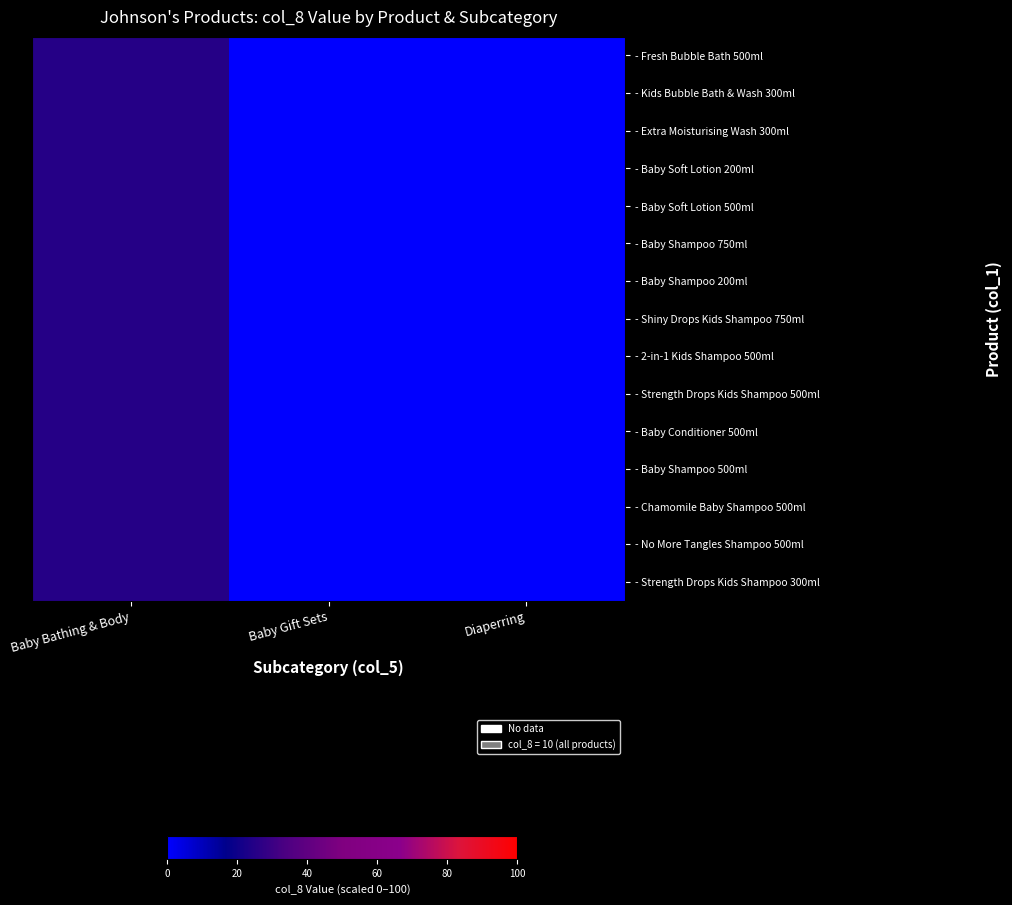

Reading left to right, transcribe all the data shown in this chart.

- Fresh Bubble Bath 500ml: Baby Bathing & Body=25	Baby Gift Sets=0	Diaperring=0
- Kids Bubble Bath & Wash 300ml: Baby Bathing & Body=25	Baby Gift Sets=0	Diaperring=0
- Extra Moisturising Wash 300ml: Baby Bathing & Body=25	Baby Gift Sets=0	Diaperring=0
- Baby Soft Lotion 200ml: Baby Bathing & Body=25	Baby Gift Sets=0	Diaperring=0
- Baby Soft Lotion 500ml: Baby Bathing & Body=25	Baby Gift Sets=0	Diaperring=0
- Baby Shampoo 750ml: Baby Bathing & Body=25	Baby Gift Sets=0	Diaperring=0
- Baby Shampoo 200ml: Baby Bathing & Body=25	Baby Gift Sets=0	Diaperring=0
- Shiny Drops Kids Shampoo 750ml: Baby Bathing & Body=25	Baby Gift Sets=0	Diaperring=0
- 2-in-1 Kids Shampoo 500ml: Baby Bathing & Body=25	Baby Gift Sets=0	Diaperring=0
- Strength Drops Kids Shampoo 500ml: Baby Bathing & Body=25	Baby Gift Sets=0	Diaperring=0
- Baby Conditioner 500ml: Baby Bathing & Body=25	Baby Gift Sets=0	Diaperring=0
- Baby Shampoo 500ml: Baby Bathing & Body=25	Baby Gift Sets=0	Diaperring=0
- Chamomile Baby Shampoo 500ml: Baby Bathing & Body=25	Baby Gift Sets=0	Diaperring=0
- No More Tangles Shampoo 500ml: Baby Bathing & Body=25	Baby Gift Sets=0	Diaperring=0
- Strength Drops Kids Shampoo 300ml: Baby Bathing & Body=25	Baby Gift Sets=0	Diaperring=0